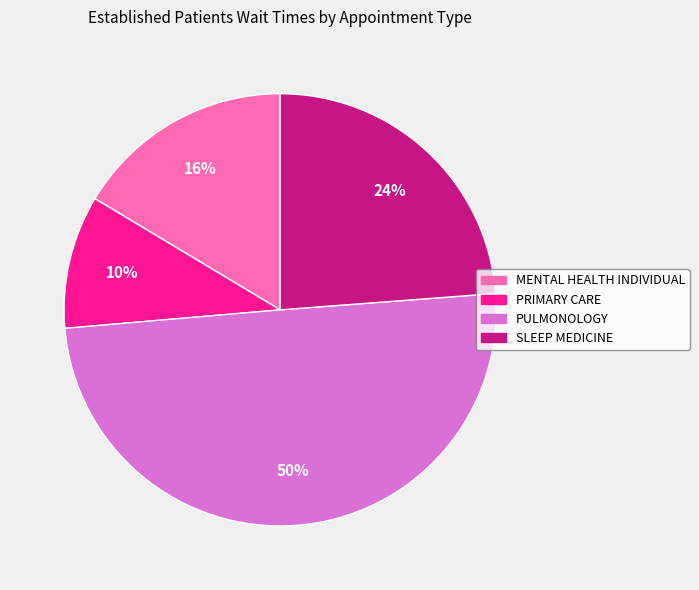

The SLEEP MEDICINE slice represents 24% of the pie. True or false?

True